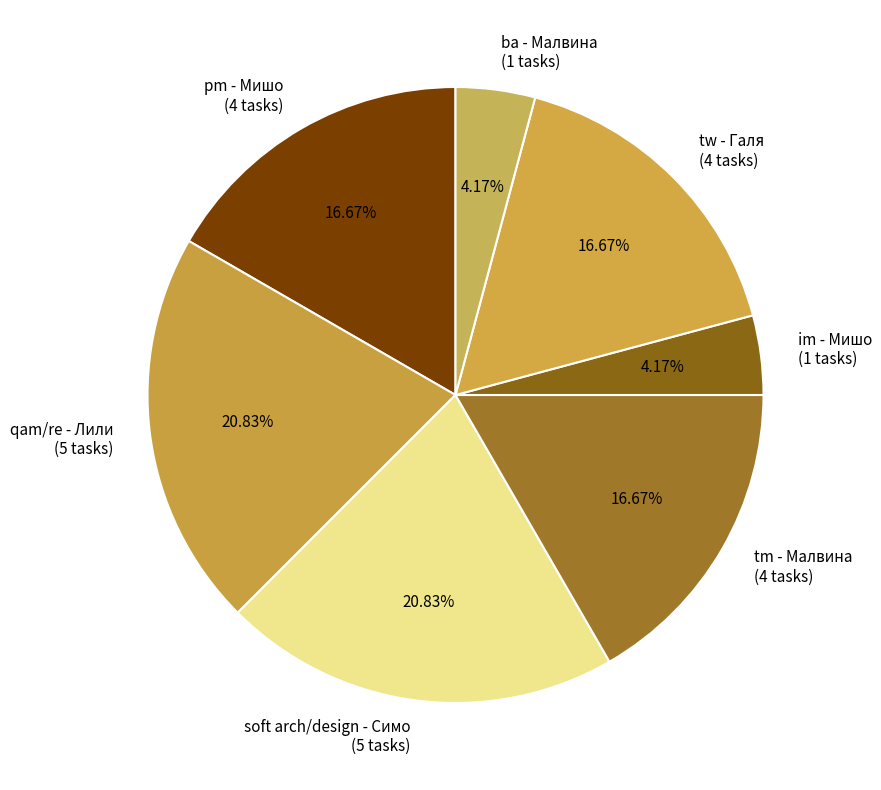

Which has a higher value, ba - Малвина or tm - Малвина?

tm - Малвина